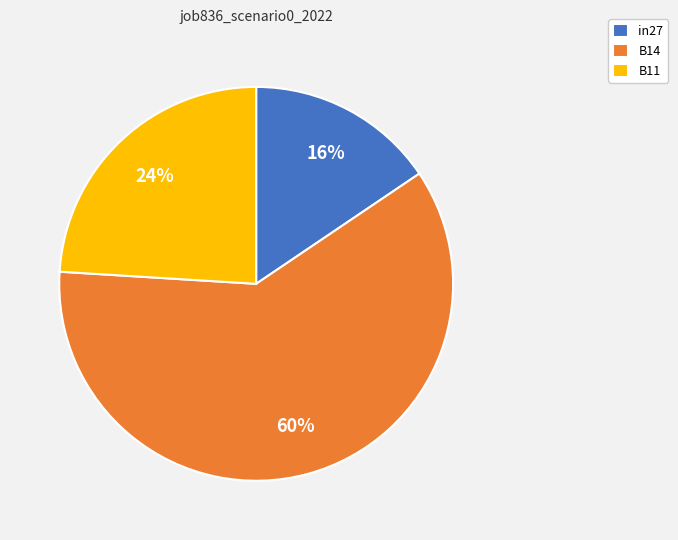

Is it true that B11 is 17% of the pie?

False